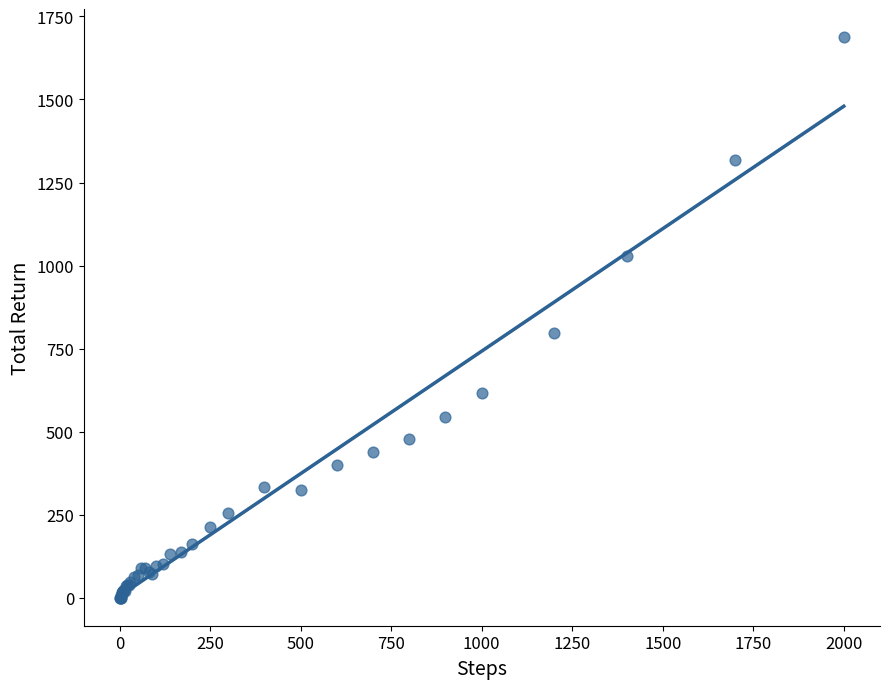

What Y value in the scatter plot is closest to 844?

797.3